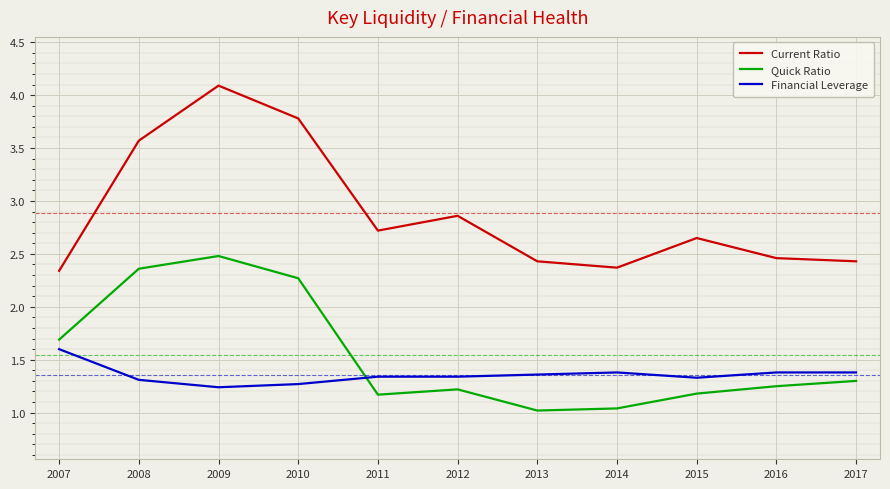

At which category does the chart reach its peak across all series?

2009